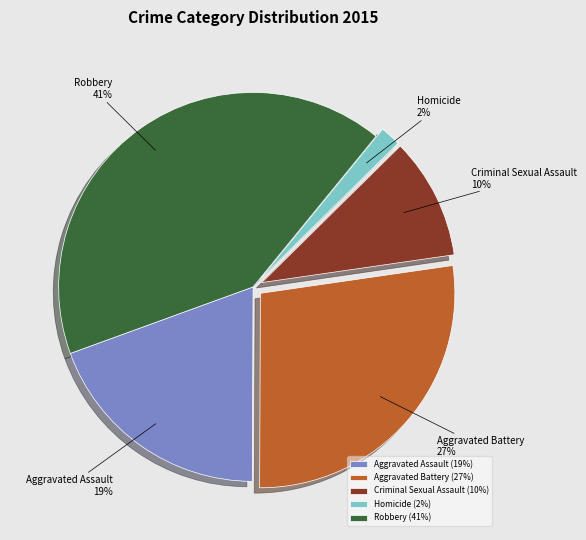

What is the smallest slice in the pie chart?

Homicide